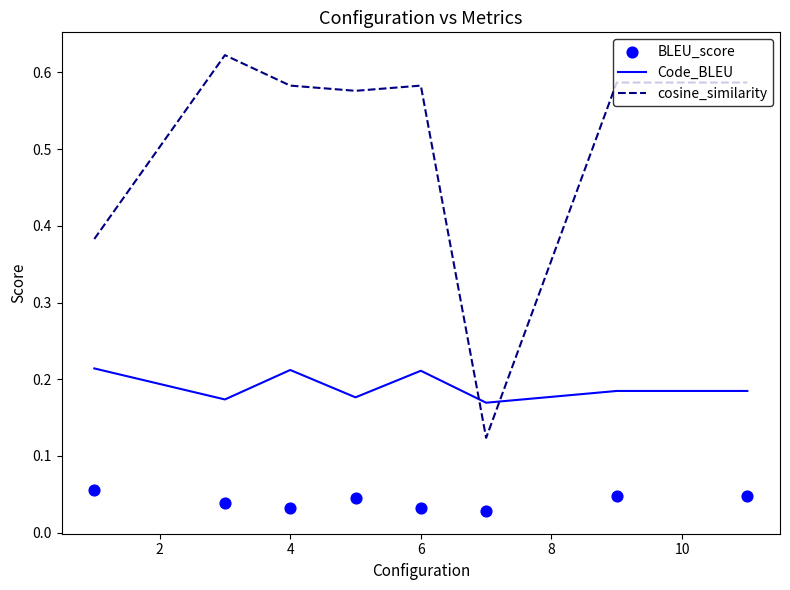

Which series contains the lowest Y value?

BLEU_score